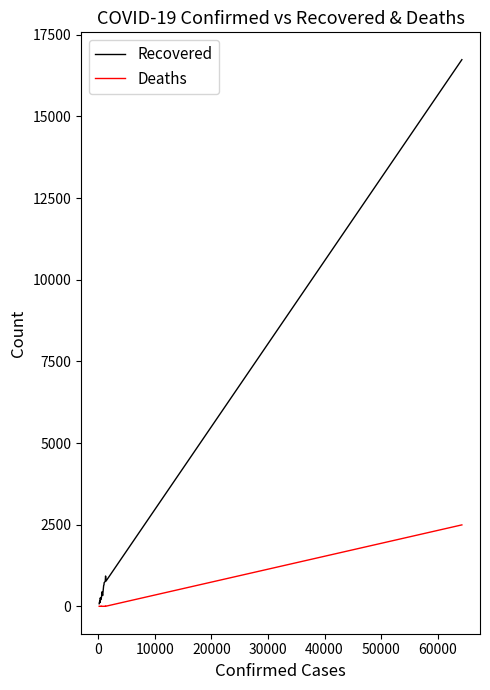

List the series in order of their peak value, lowest first.

Deaths, Recovered